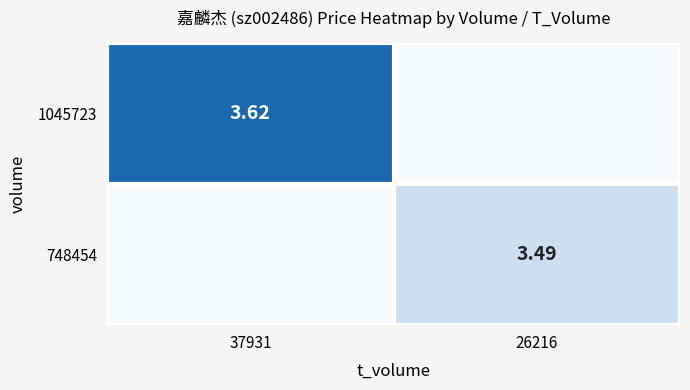

Rank the series by their average value, from lowest to highest.

748454, 1045723